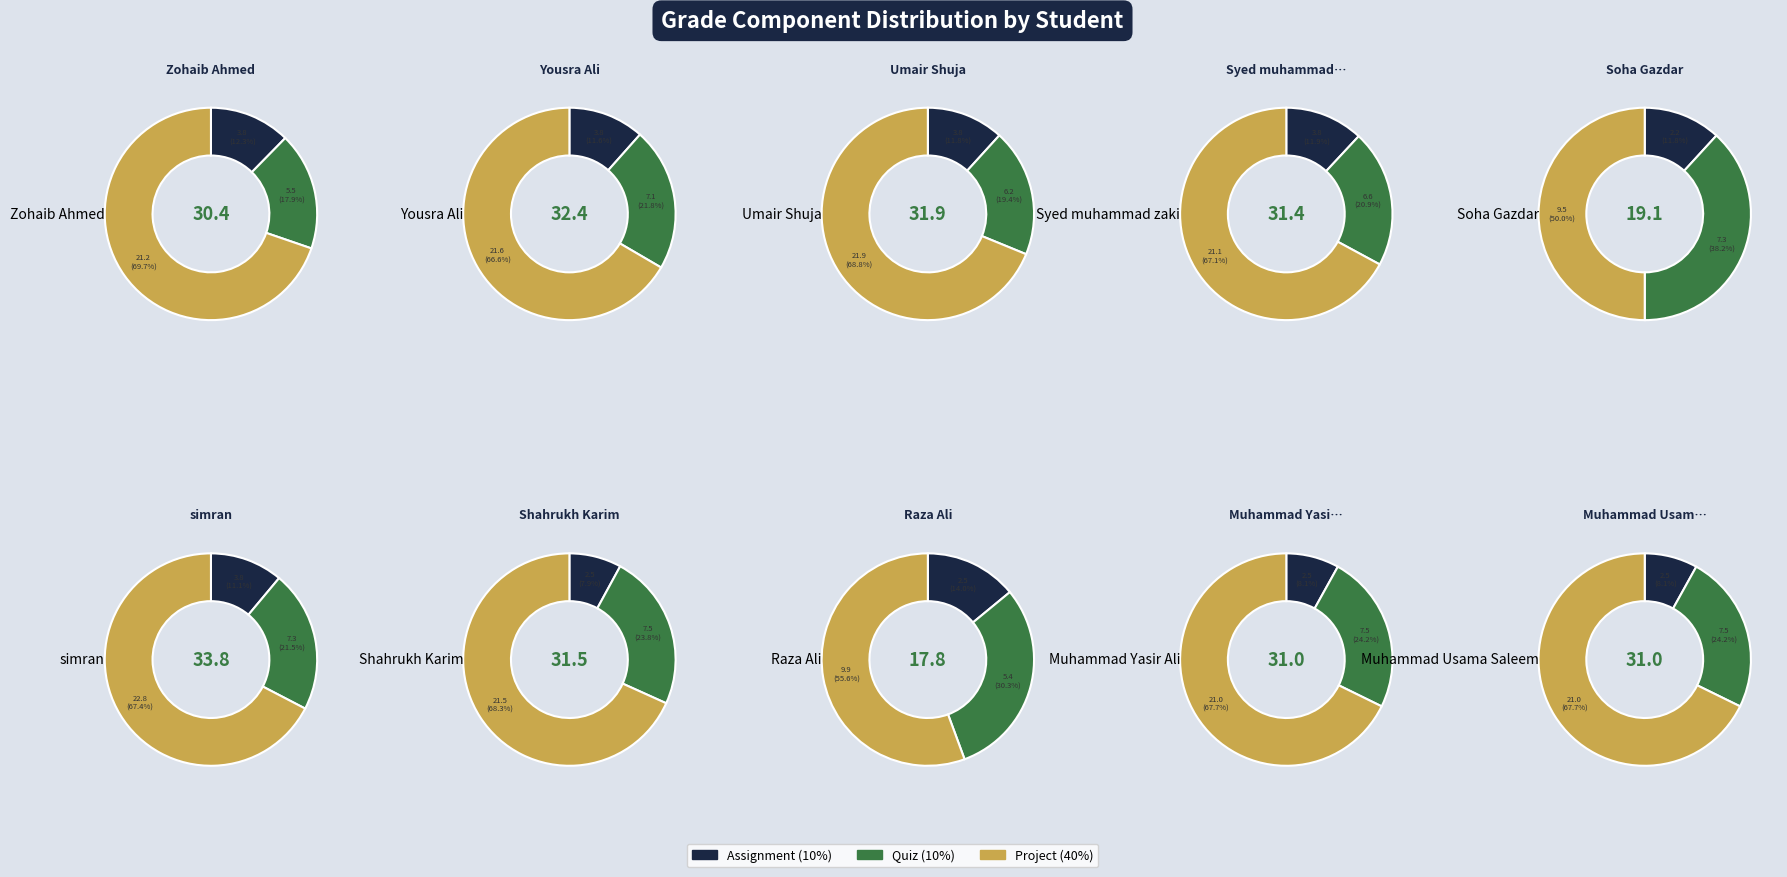

Which series has the widest spread of values?

Project (40%)